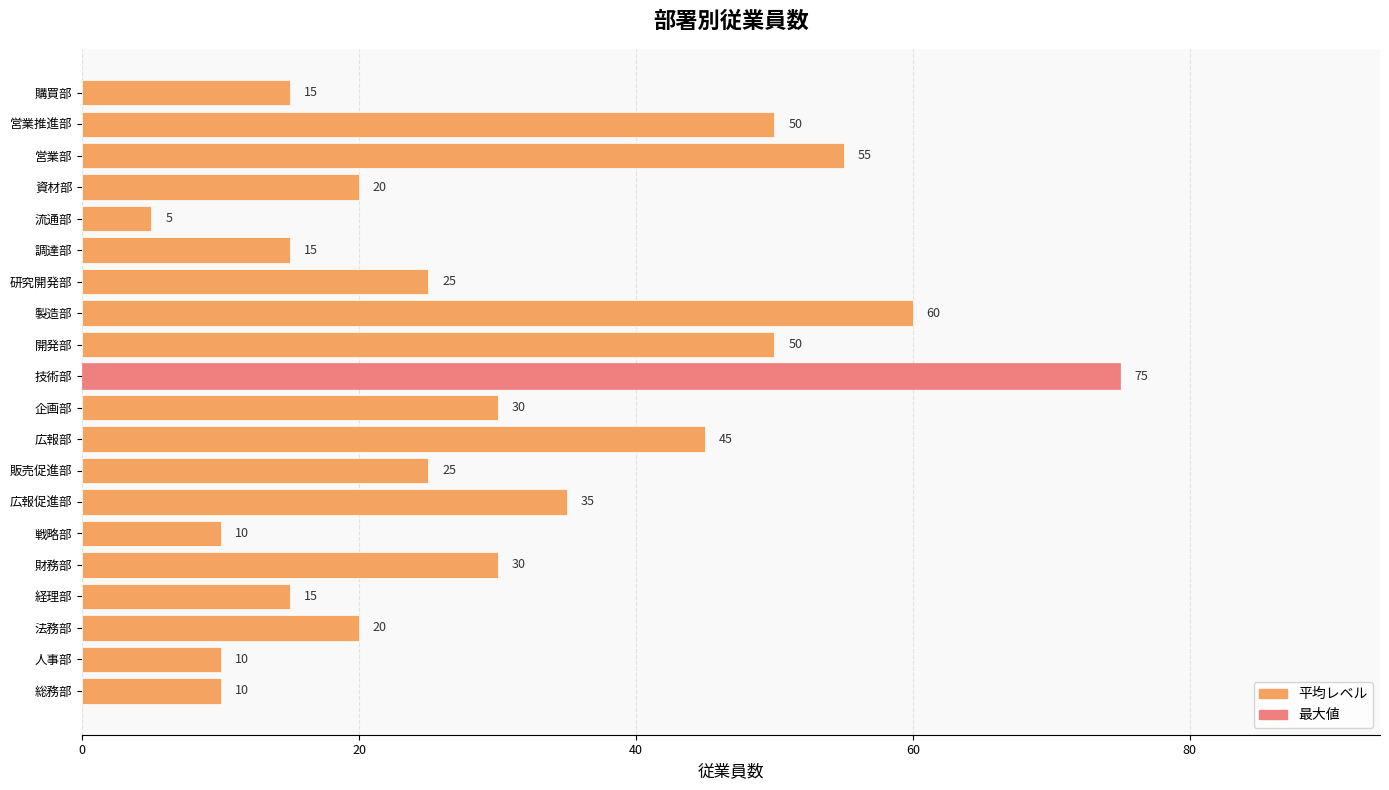

Where is the data nearest to the value 40?

広報促進部